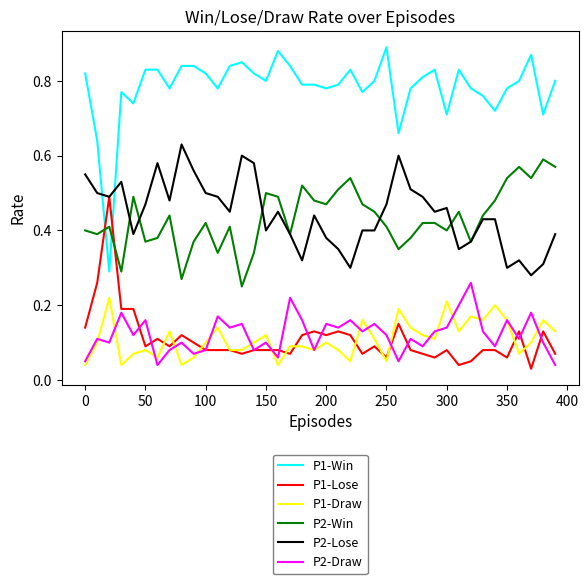

True or false: P2-Win and P2-Draw cross at least once.

False